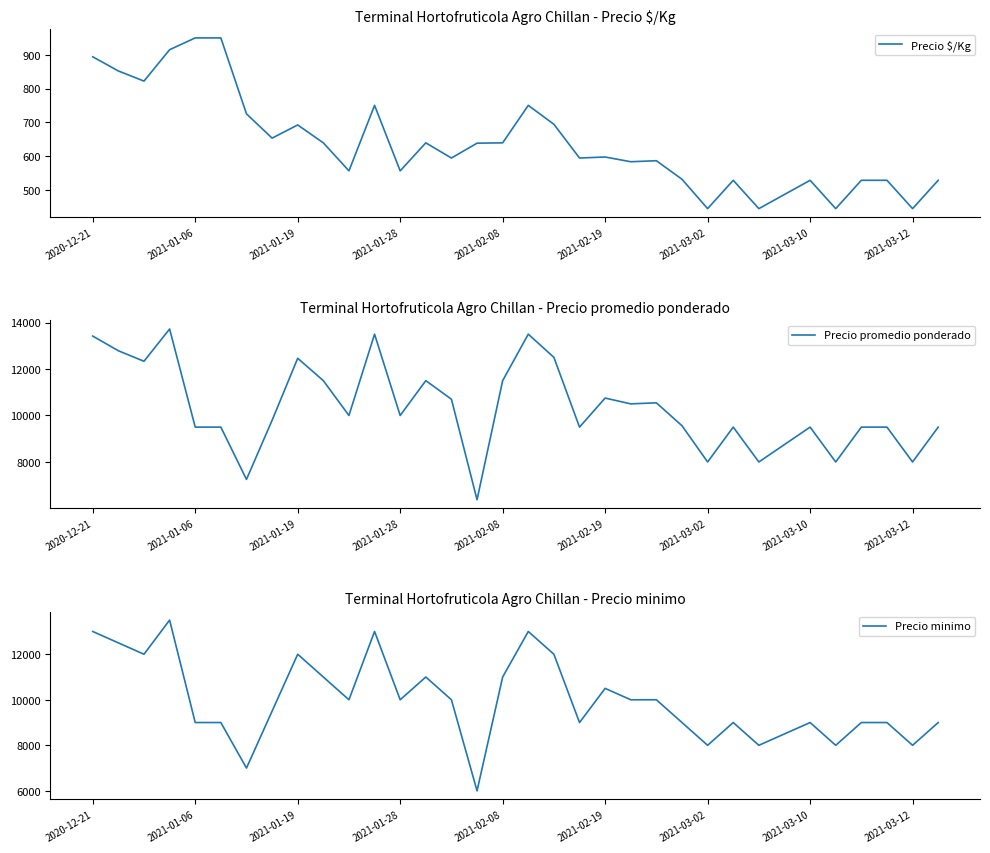

True or false: Precio minimo has a value of 13882 at 14.

False